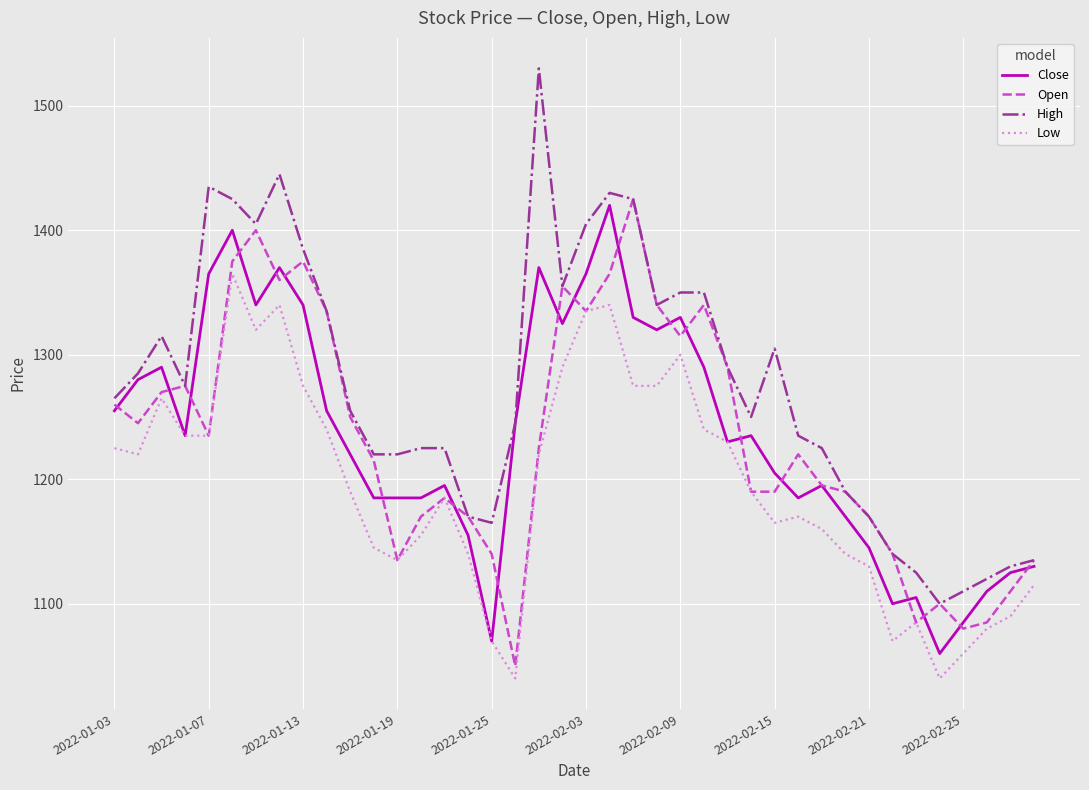

What is the greatest value displayed?

1530